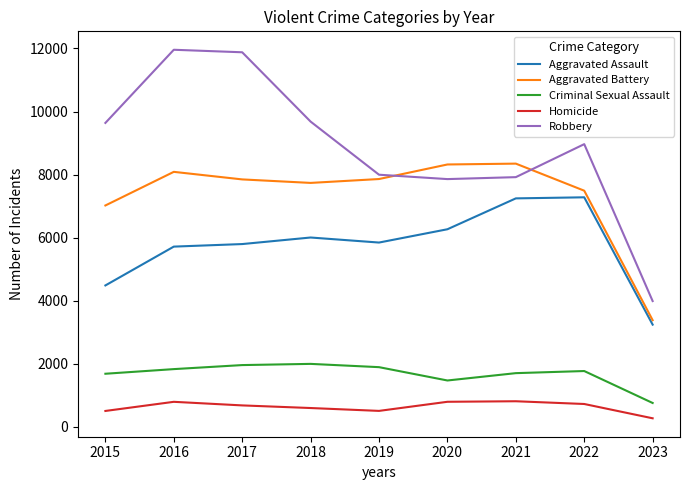

What is the difference between the maximum and minimum values in the Robbery series?

7976